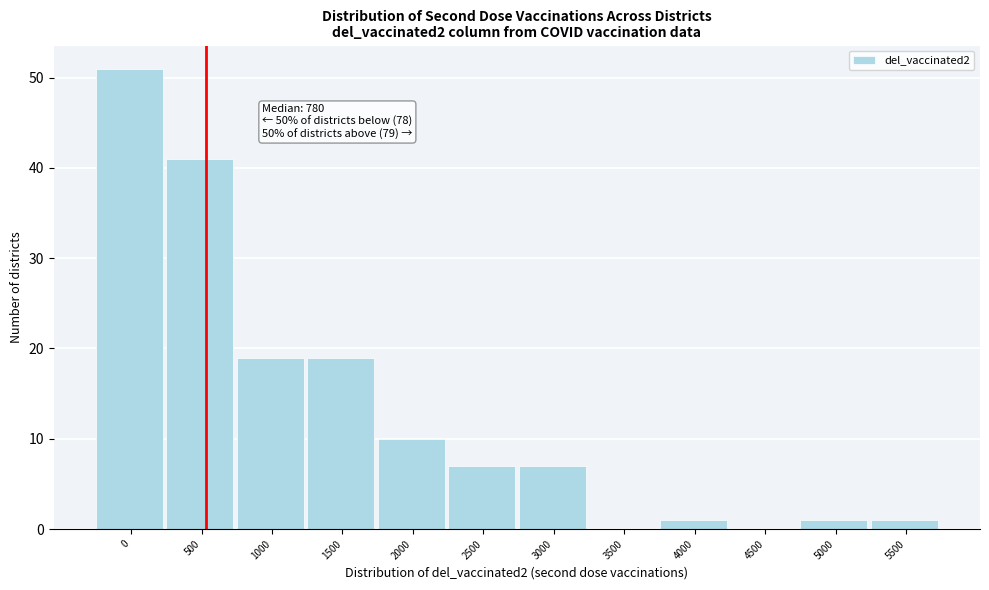

Reading left to right, extract all data points from this chart.

0=51	500=41	1000=19	1500=19	2000=10	2500=7	3000=7	3500=0	4000=1	4500=0	5000=1	5500=1